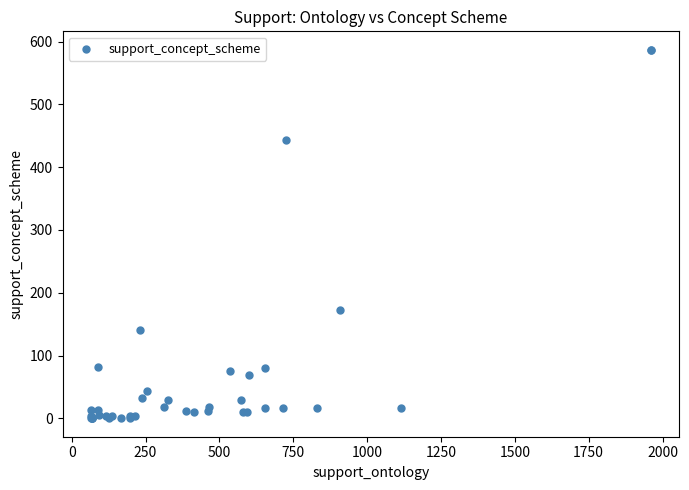

What Y value in the scatter plot is closest to 293?

173